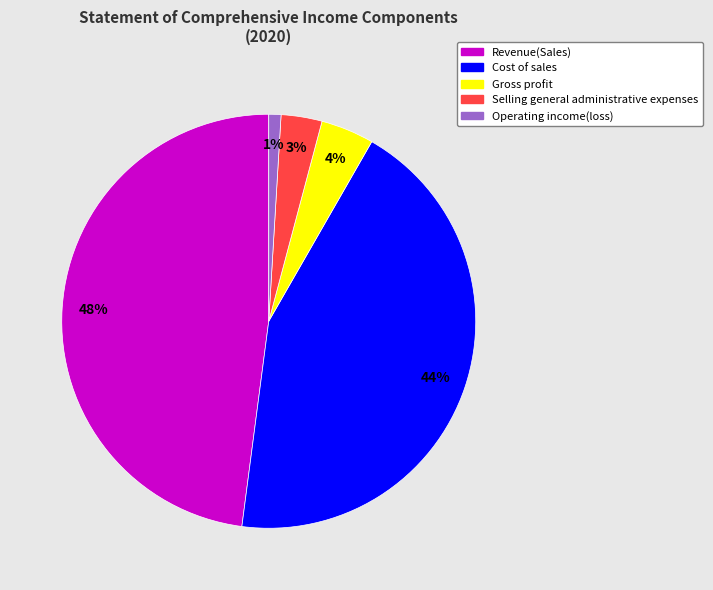

Does Gross profit account for over 50% of the chart?

No